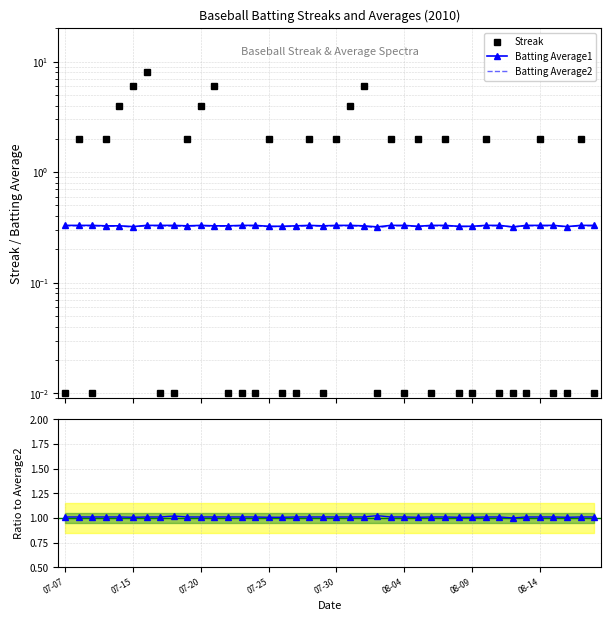

What is the difference between the highest and lowest values at 23?

1.0